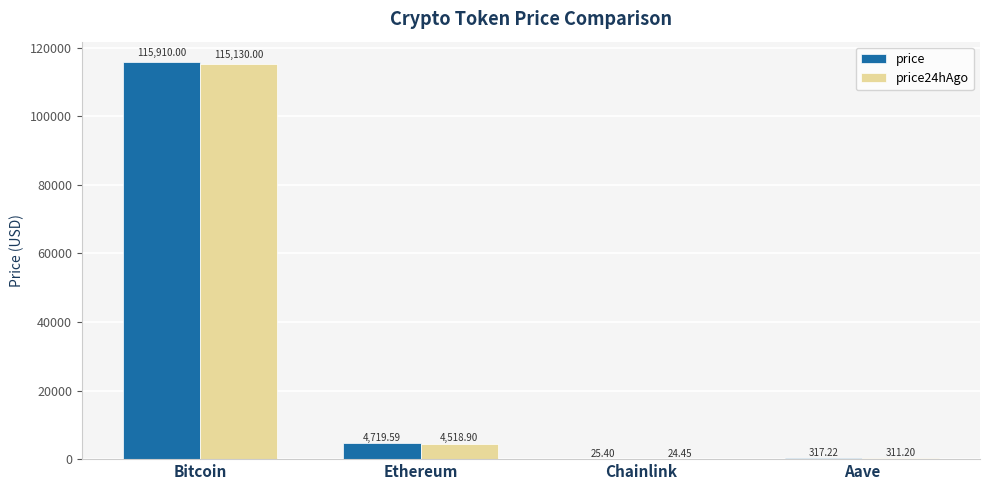

What is the sum of all price values?

120972.2